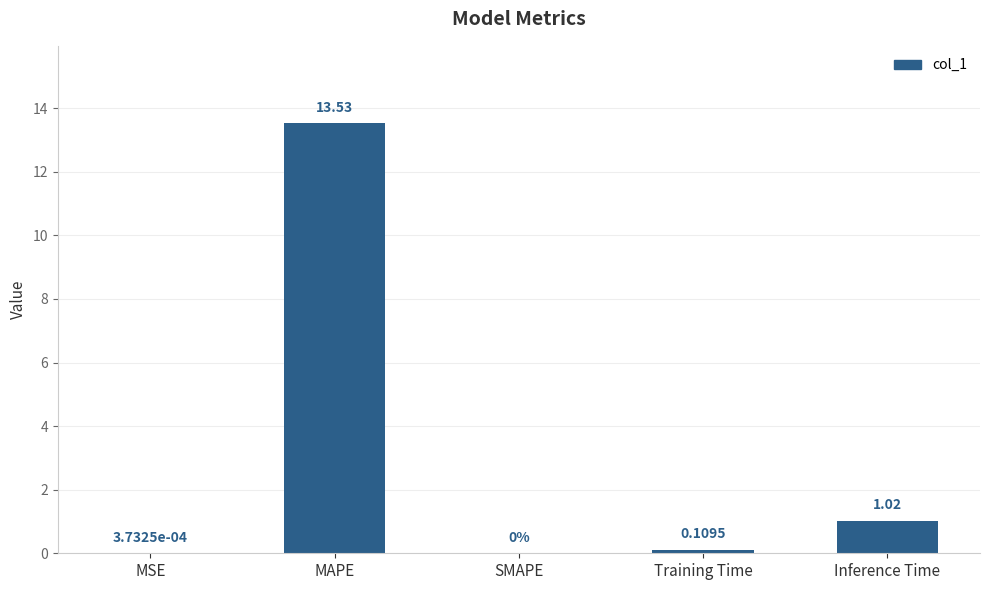

What is the greatest value displayed?

13.5